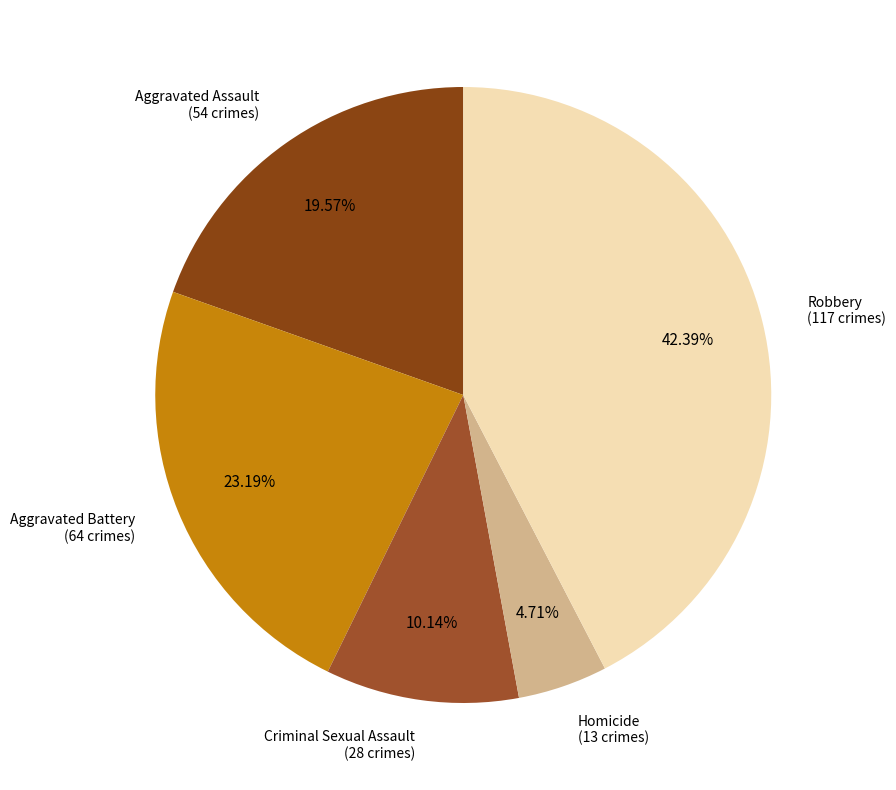

True or false: Homicide accounts for 5% of the total.

True